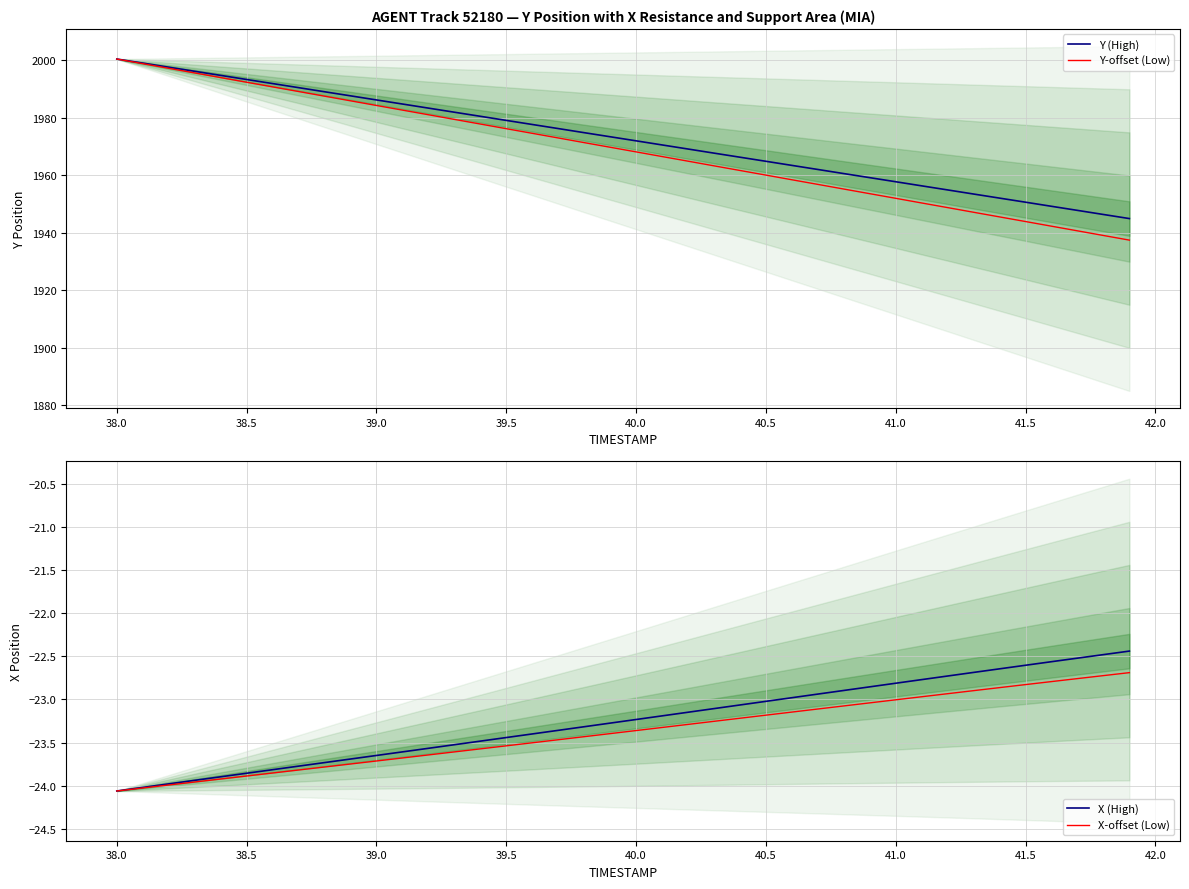

Which series has the largest total across all categories?

Y (High)